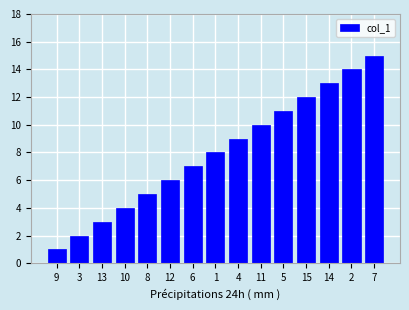

The chart shows a value of 2 at 9. True or false?

False